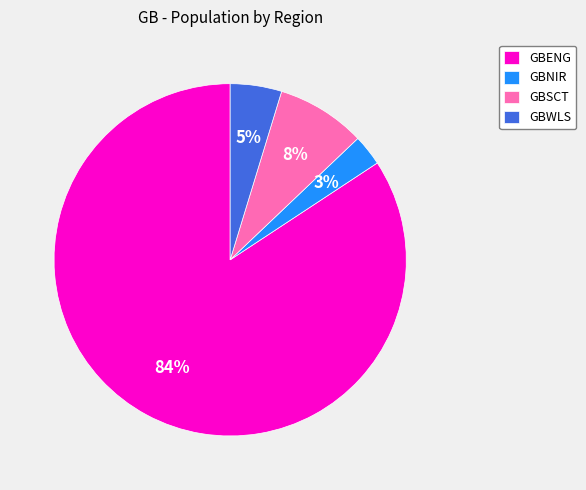

To the nearest percent, what percentage of the pie is GBWLS?

5%